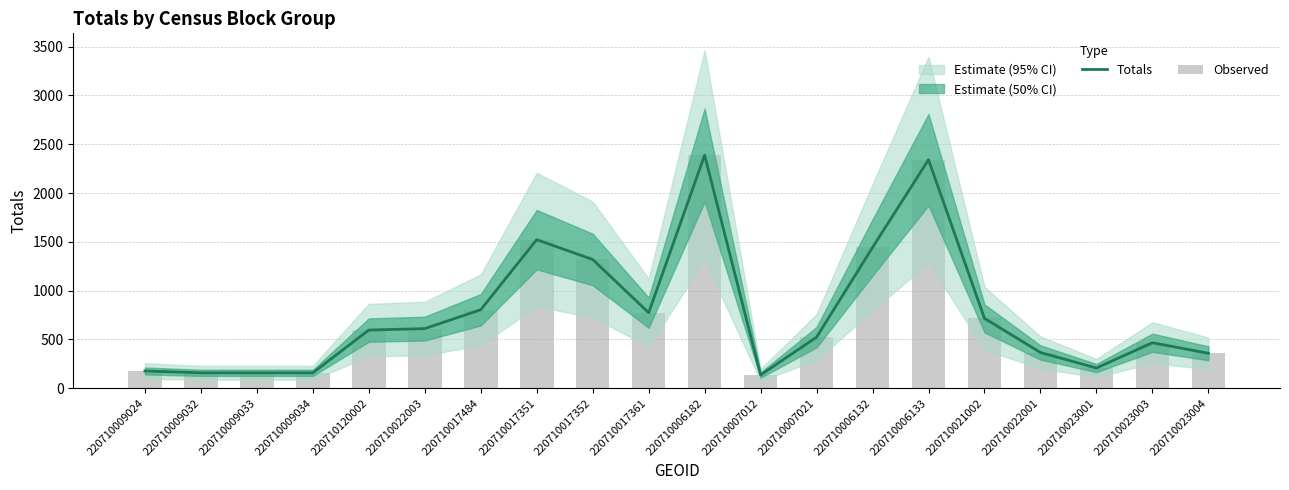

What value does the Totals series have at 220710023003, to the nearest 100?

500